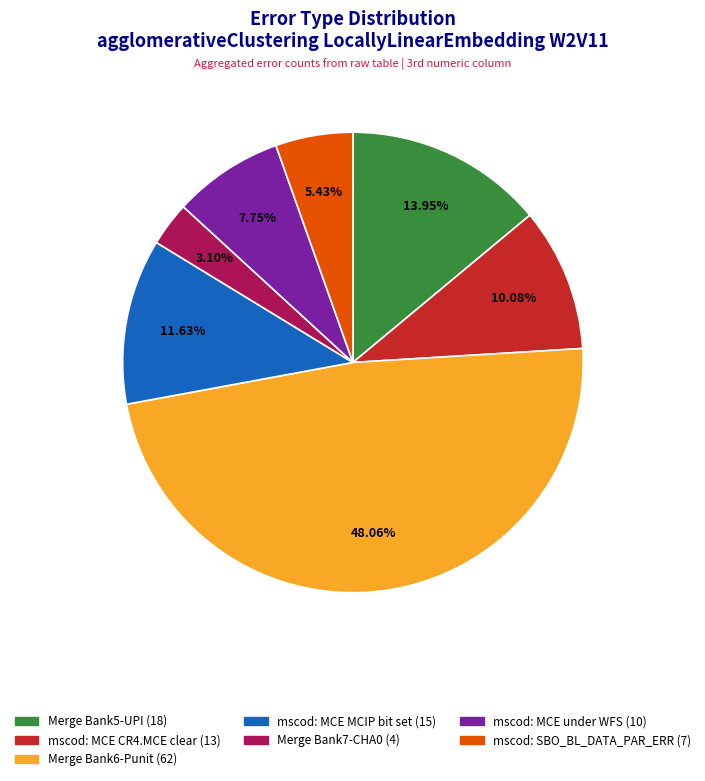

To the nearest percent, what is the difference between the largest and smallest slice percentages?

45%